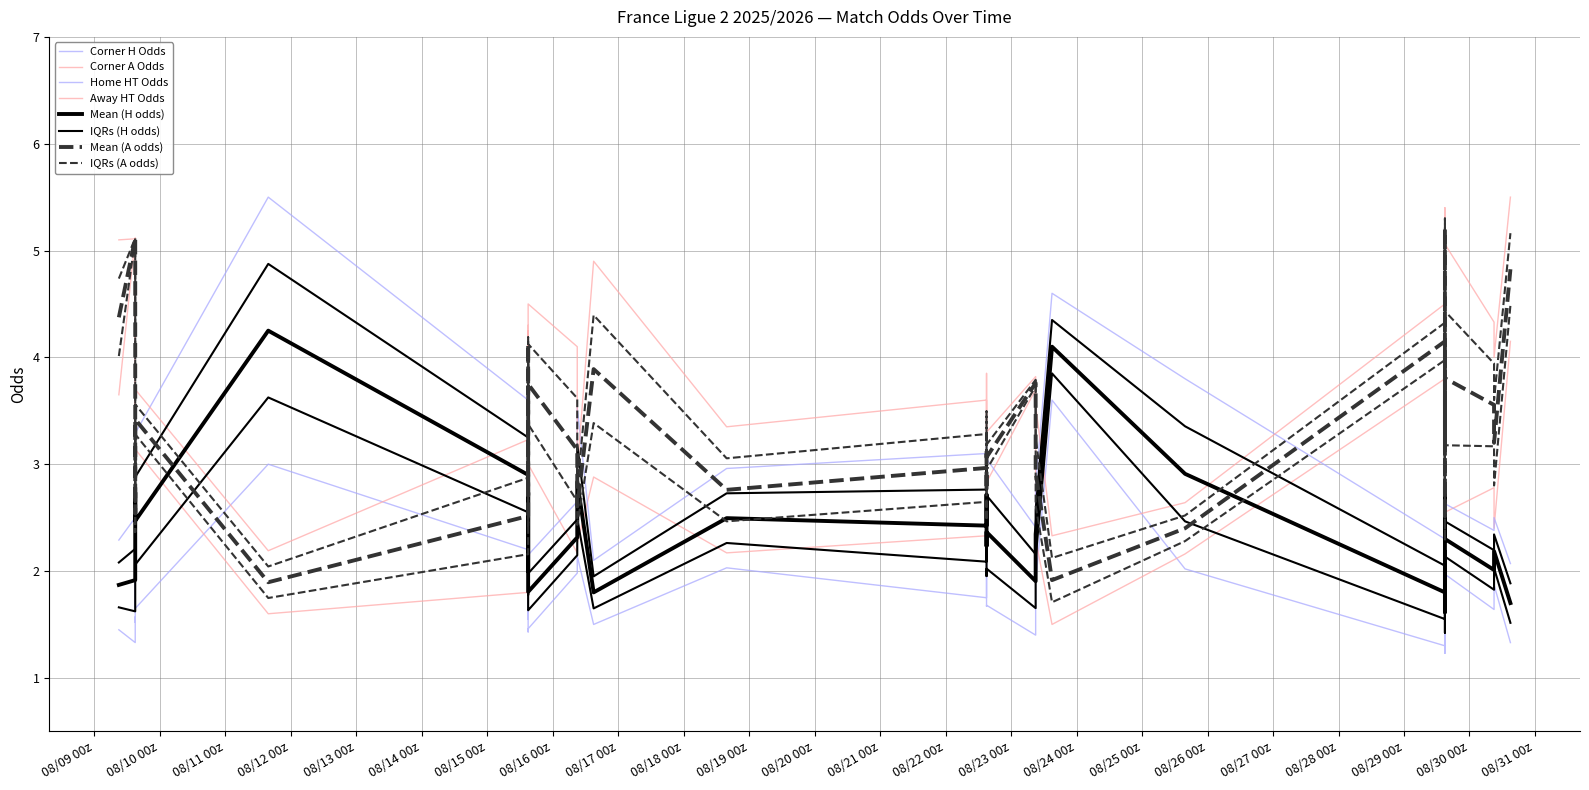

What is the highest value of the Odd_H_HT series?

5.5